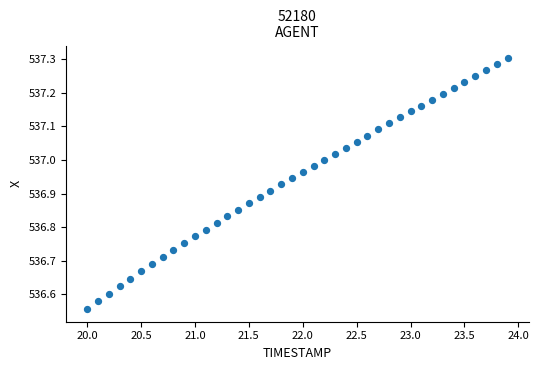

What is the range of Y values (max minus min)?

0.7